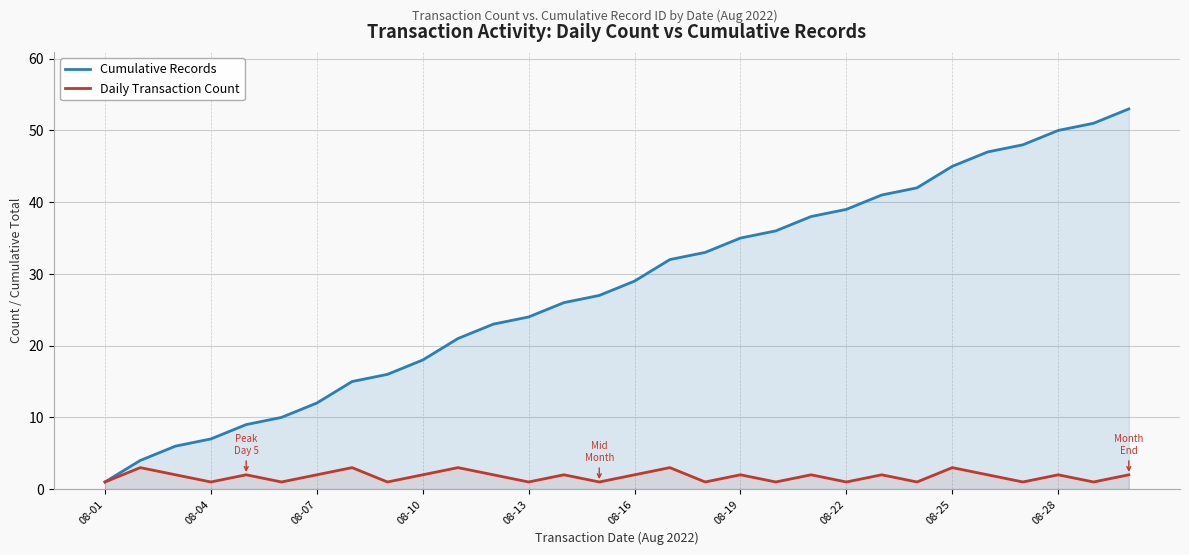

Which series has the largest total across all categories?

Cumulative Records